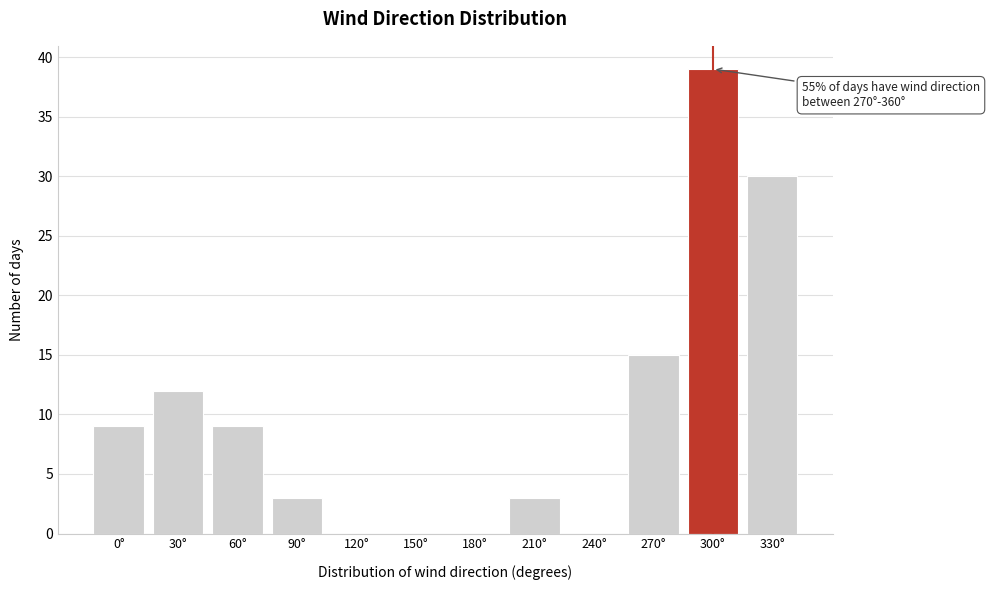

Reading left to right, what are all the values shown in this chart?

0°=9	30°=12	60°=9	90°=3	120°=0	150°=0	180°=0	210°=3	240°=0	270°=15	300°=39	330°=30